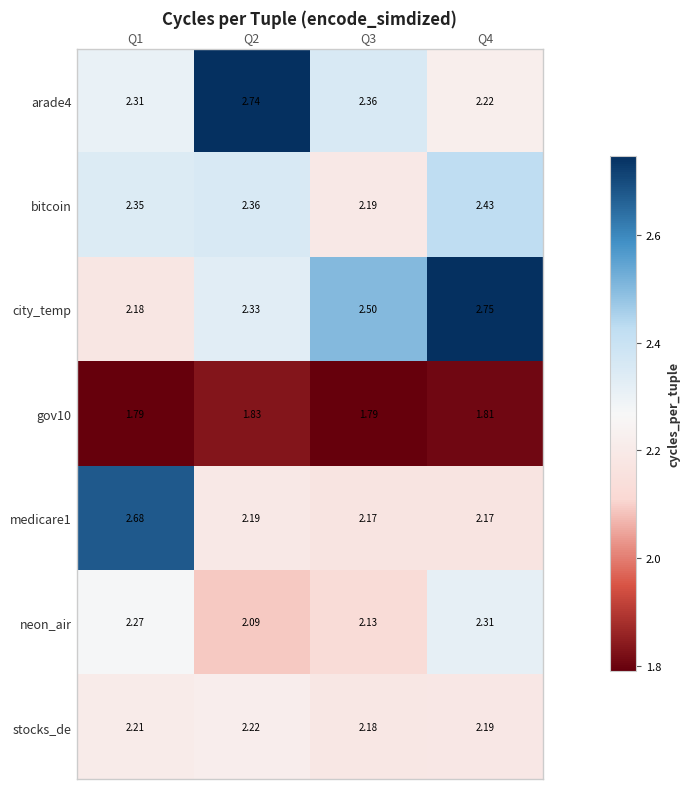

Which series has the largest total across all categories?

city_temp